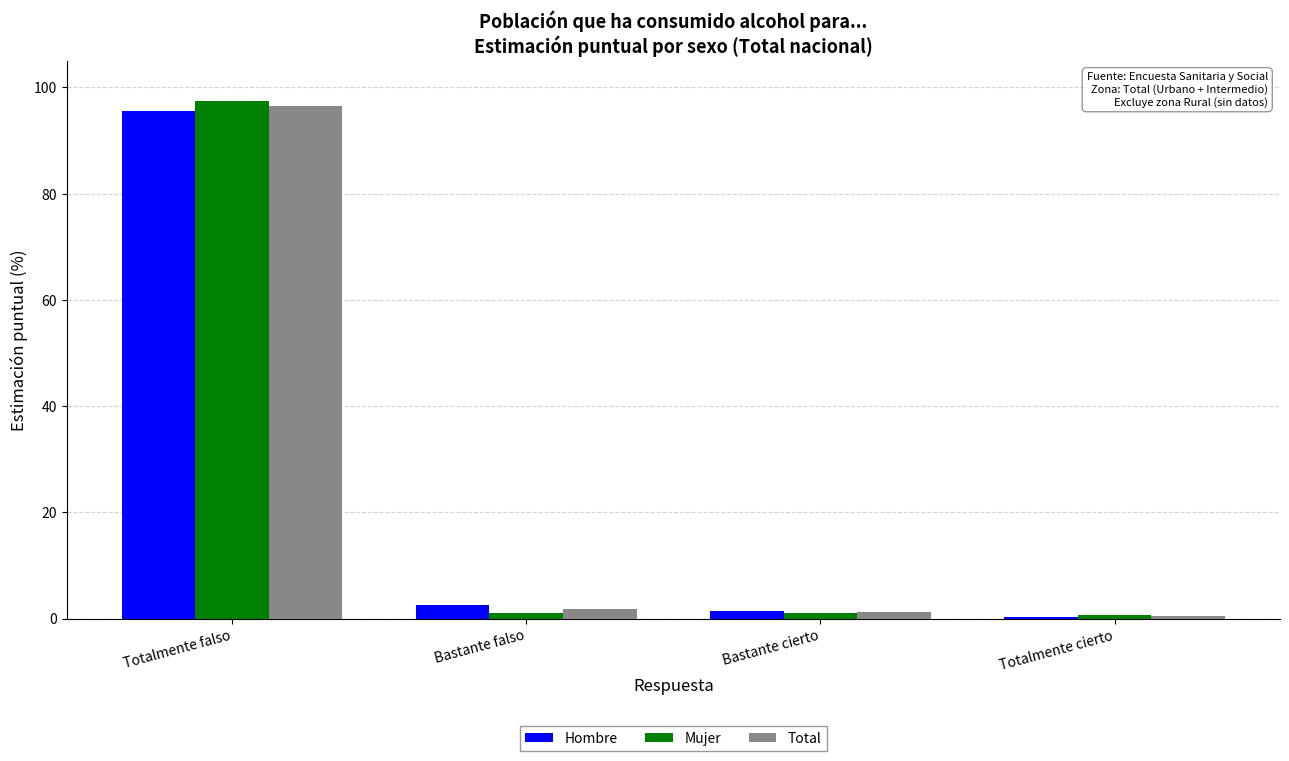

At which category is the sum across all series the highest?

Totalmente falso